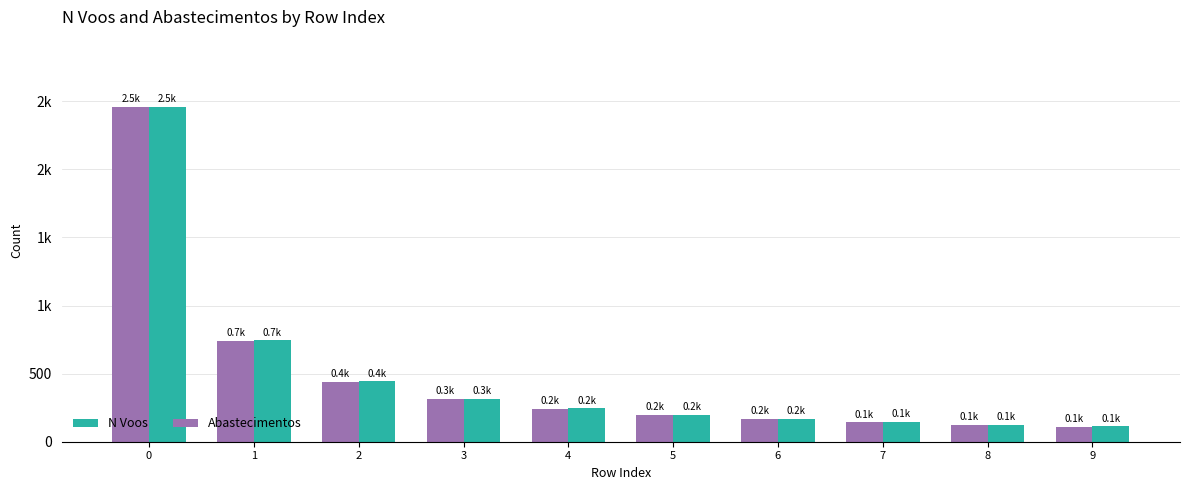

Does the chart contain stacked bars?

No